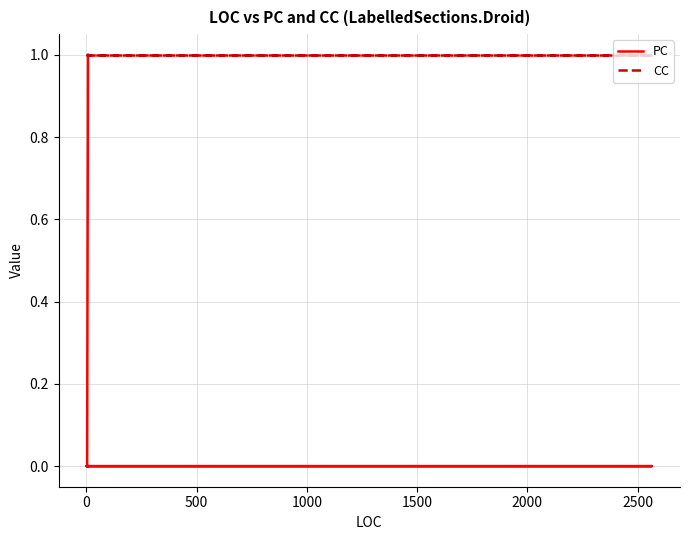

Is it true that PC equals -1 at 17?

False